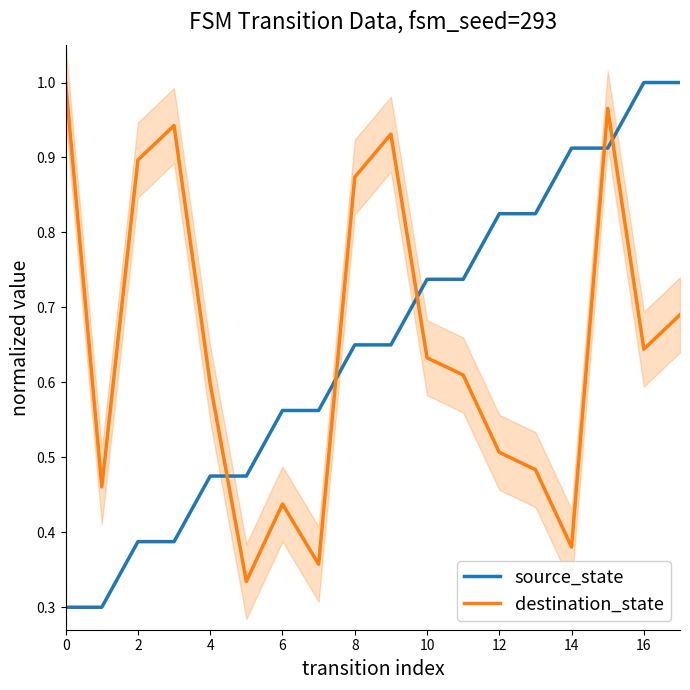

How many times do source_state and destination_state cross each other?

5